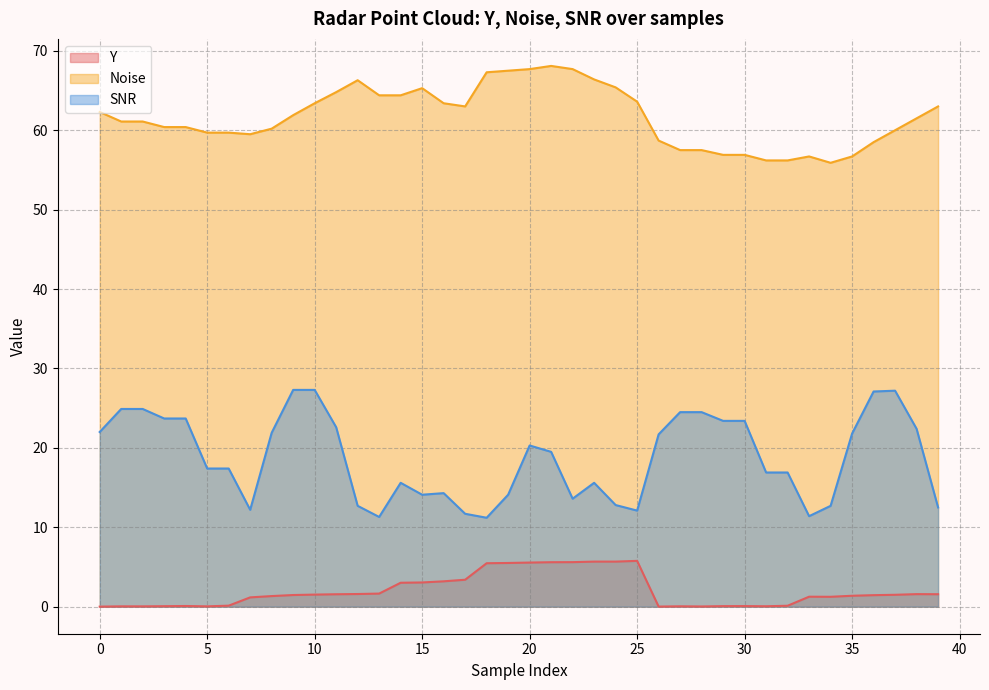

What is the greatest value displayed?

68.1